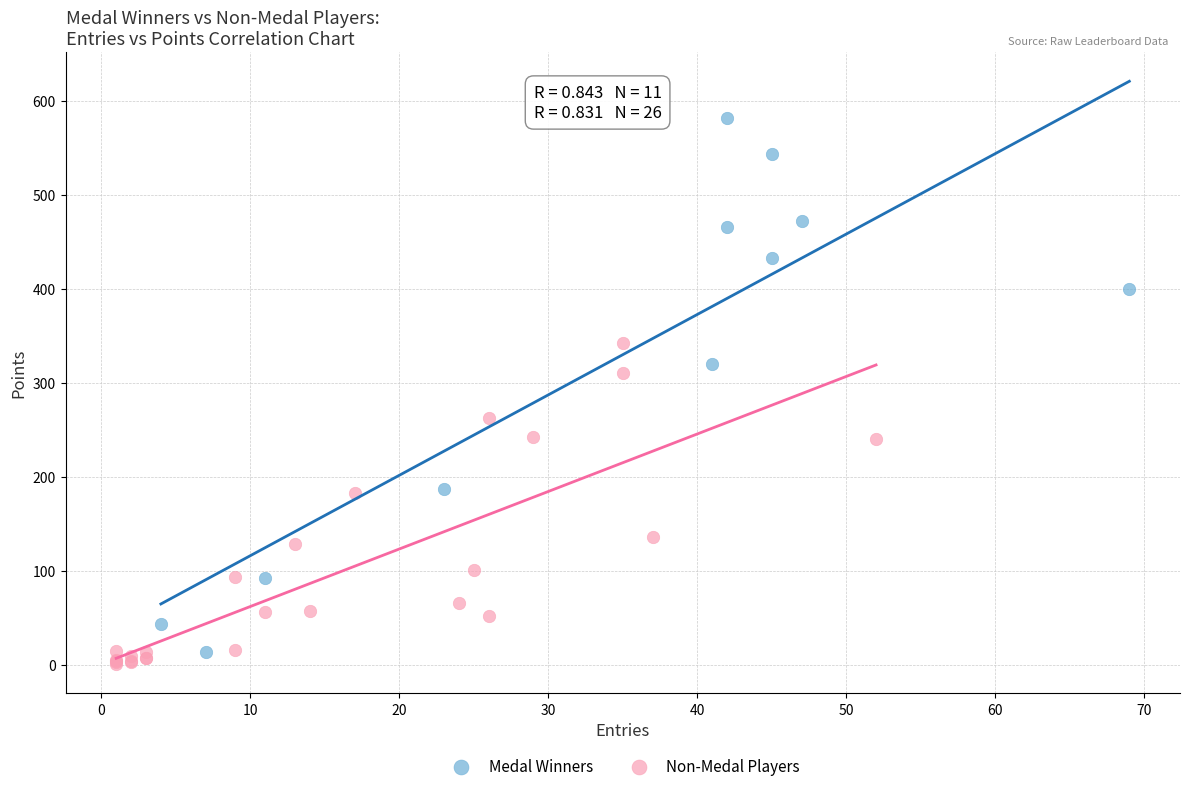

Which series reaches the maximum Y coordinate?

Medal Winners